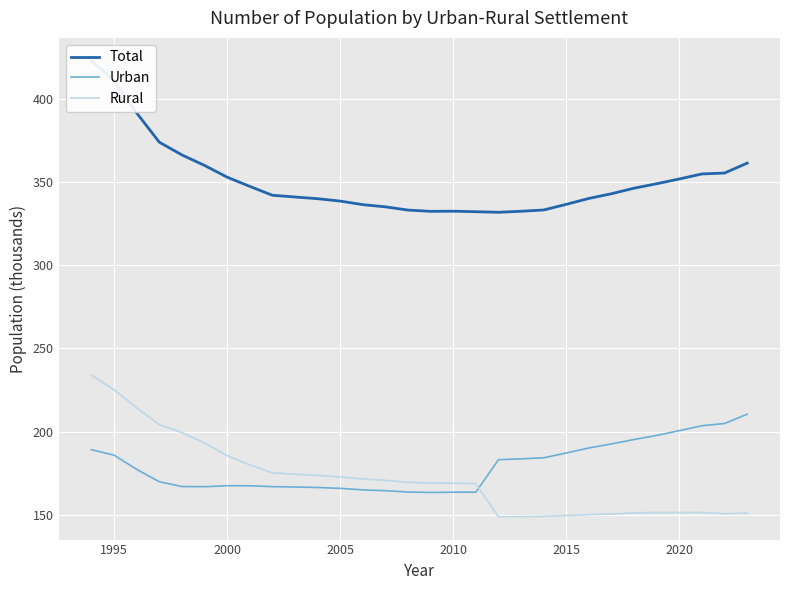

Is it true that Urban equals 115.2 at 2000?

False